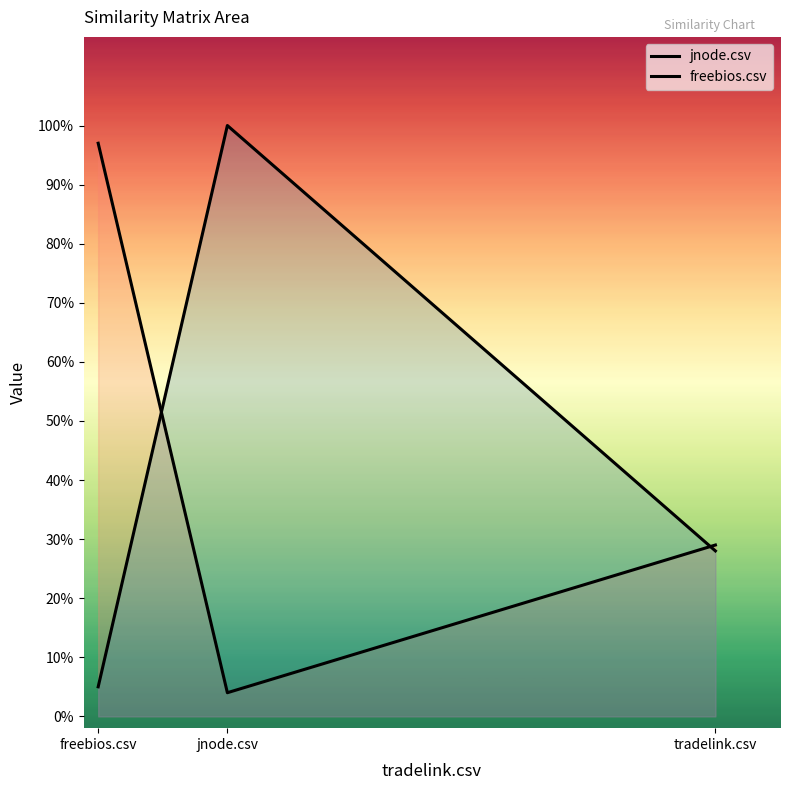

The value of freebios.csv at tradelink.csv is 0.3. True or false?

True